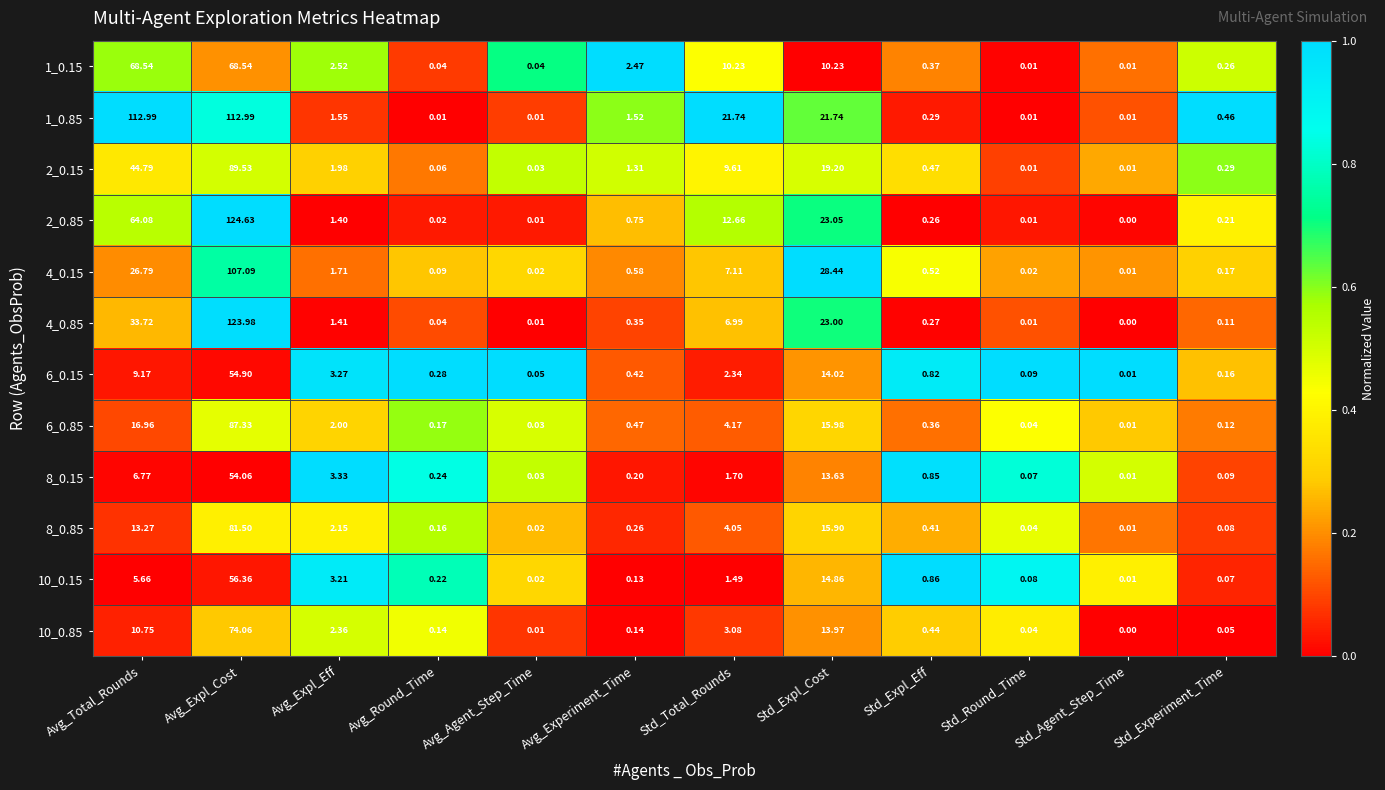

At which label does 6_0.85 reach its peak?

Avg_Expl_Cost